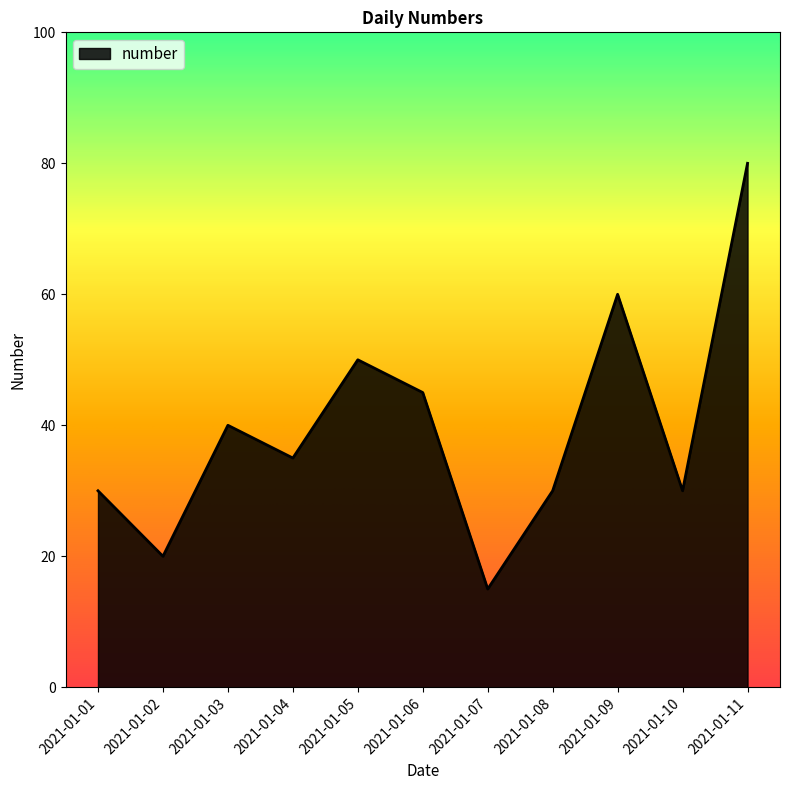

What is the smallest value displayed?

15